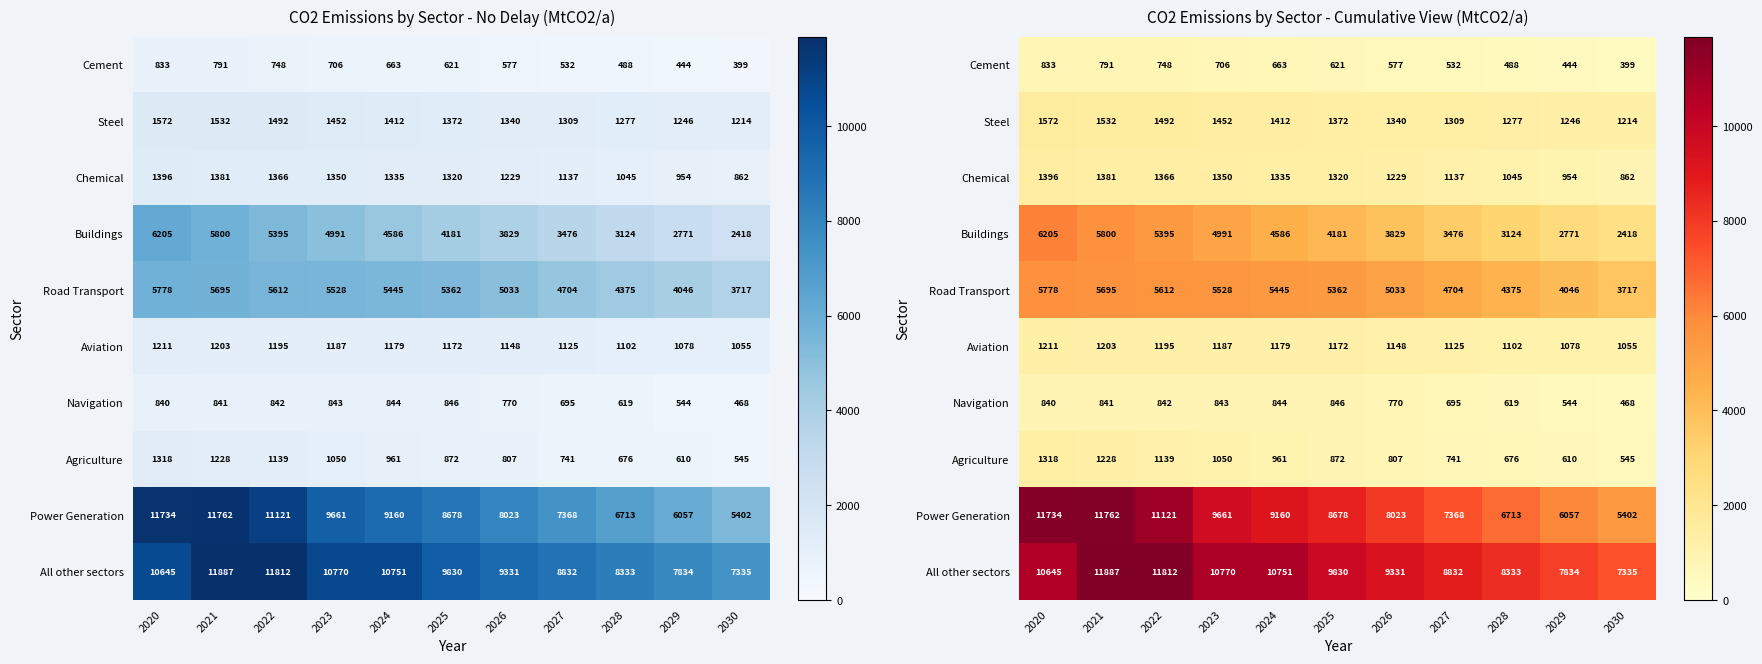

Which series has the widest spread of values?

Power Generation